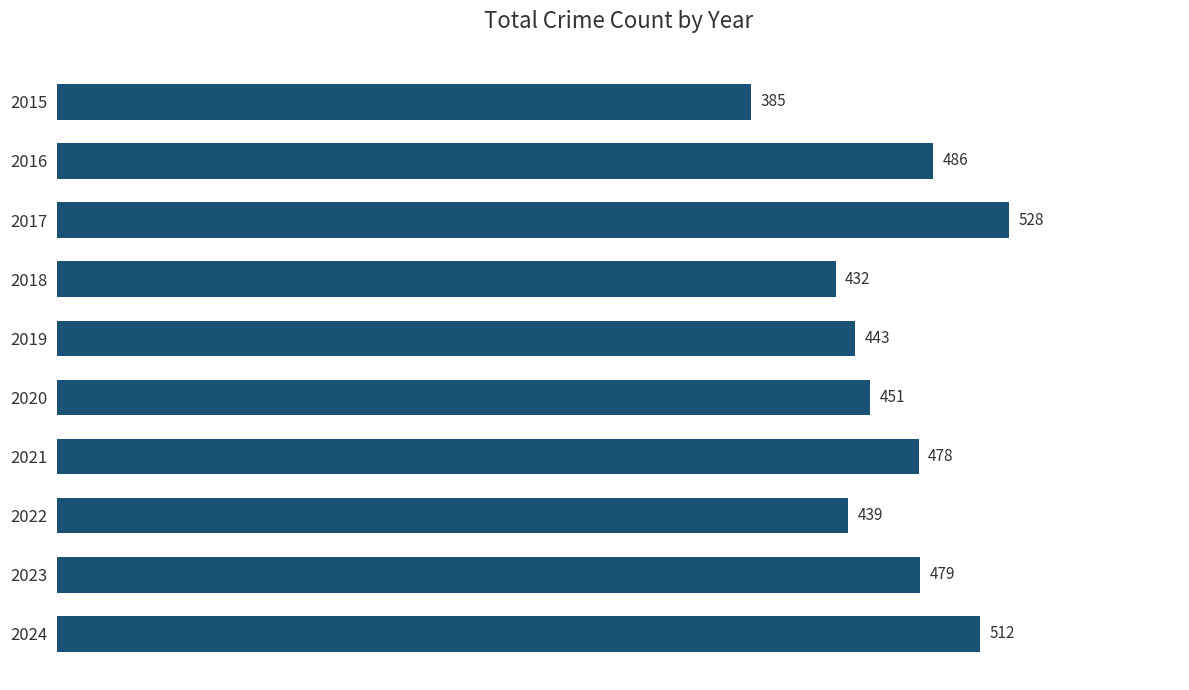

How many data points are less than 478?

5